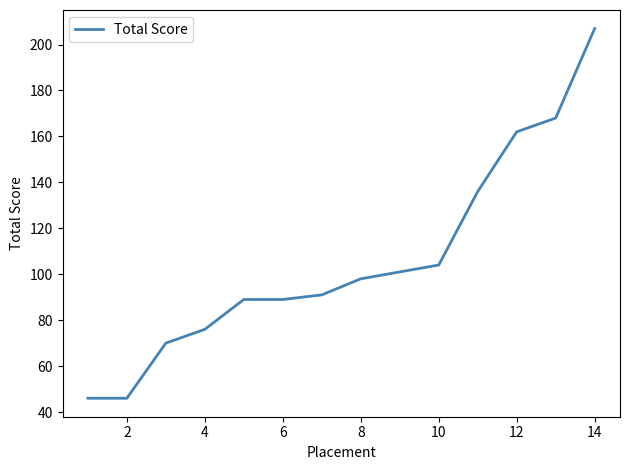

What is the difference between the maximum and minimum values?

161